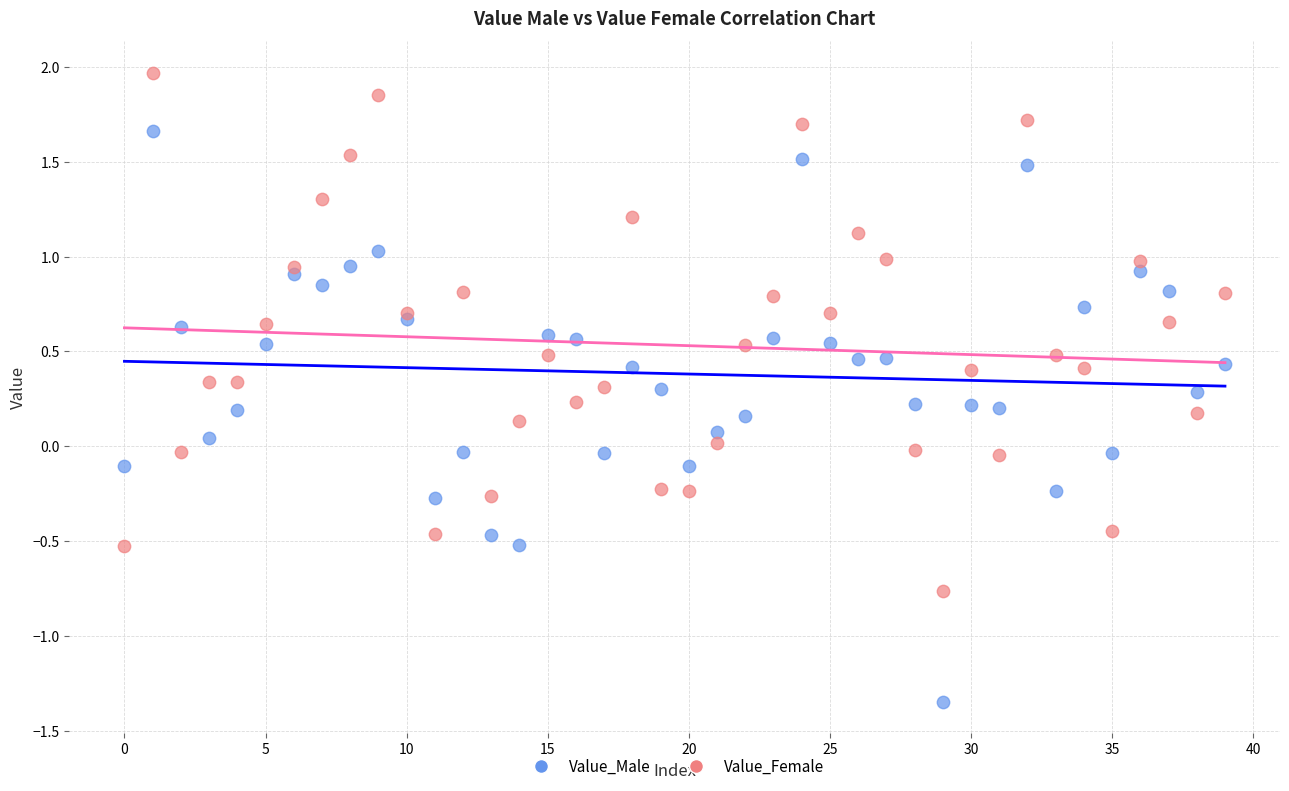

Which series contains the lowest Y value?

Value_Male